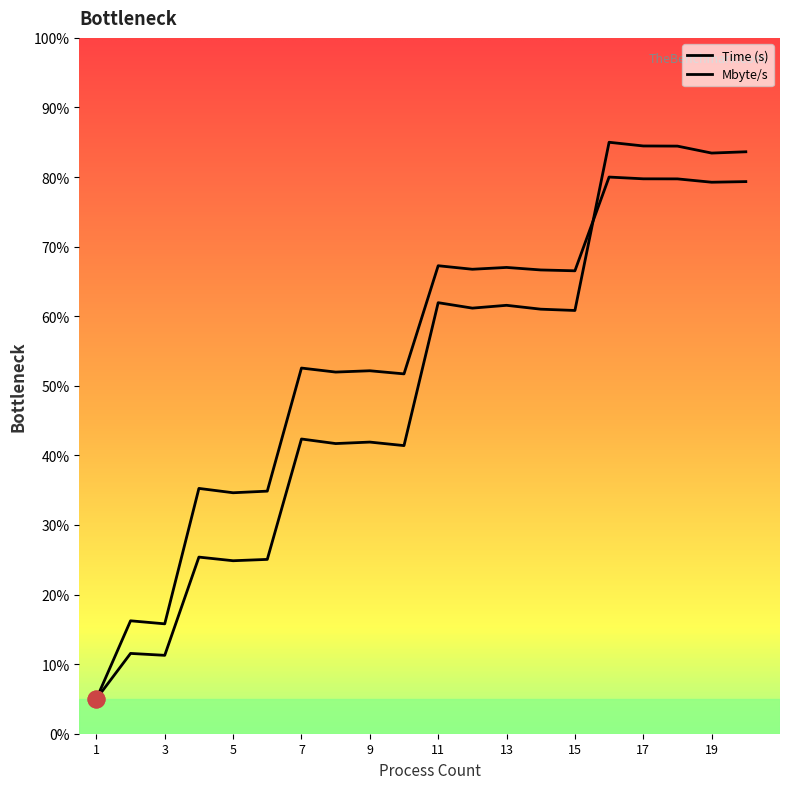

Which series changed the most between 13 and 14?

Time